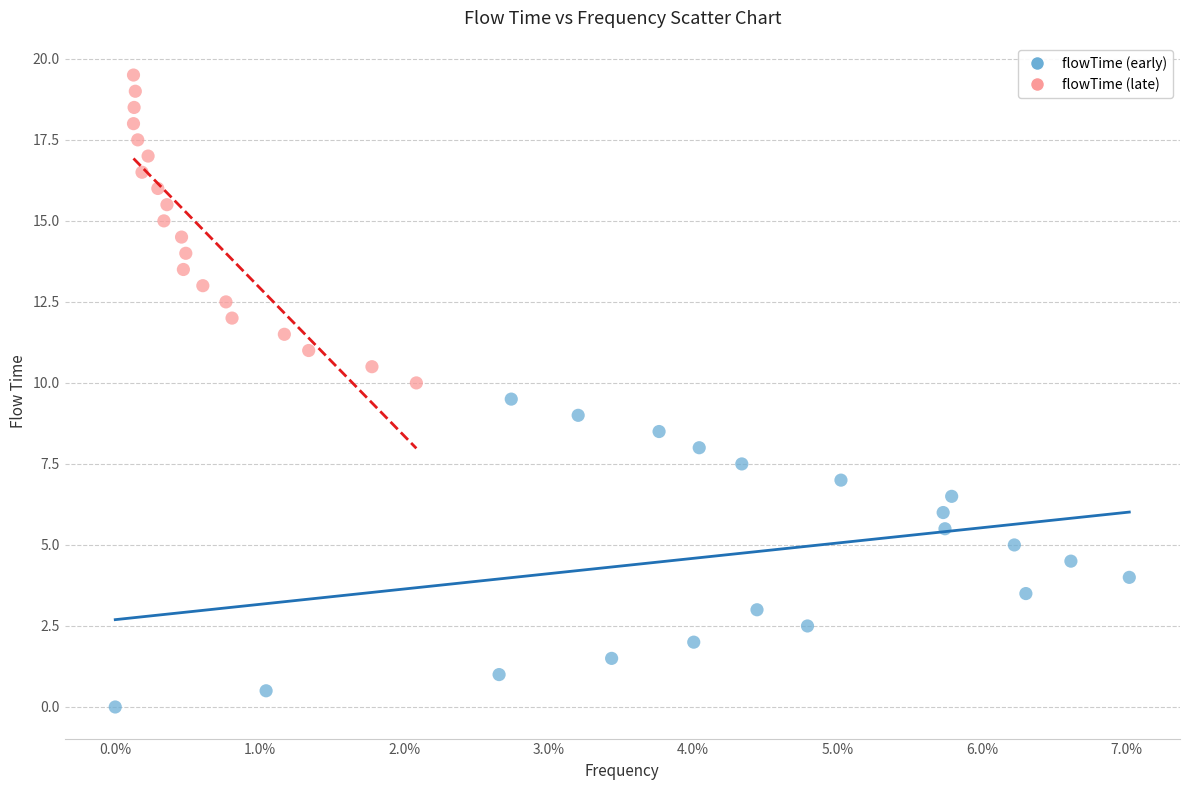

Which series reaches the maximum Y coordinate?

flowTime (late)